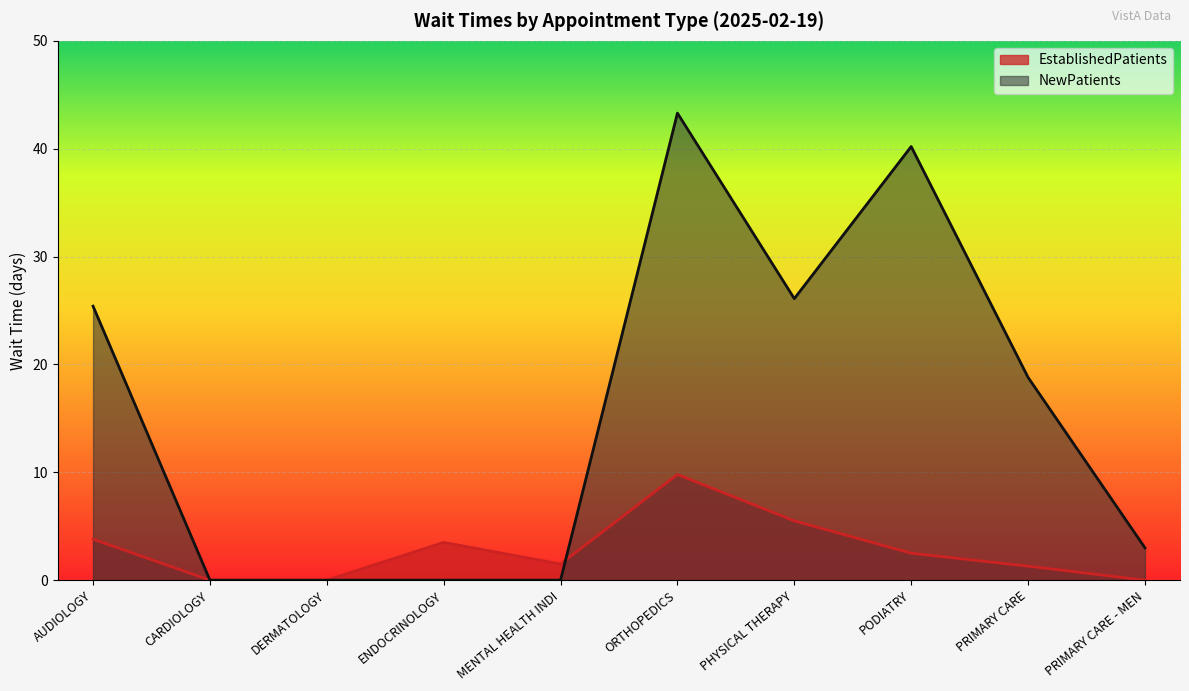

Which series has the largest range (max minus min)?

NewPatients